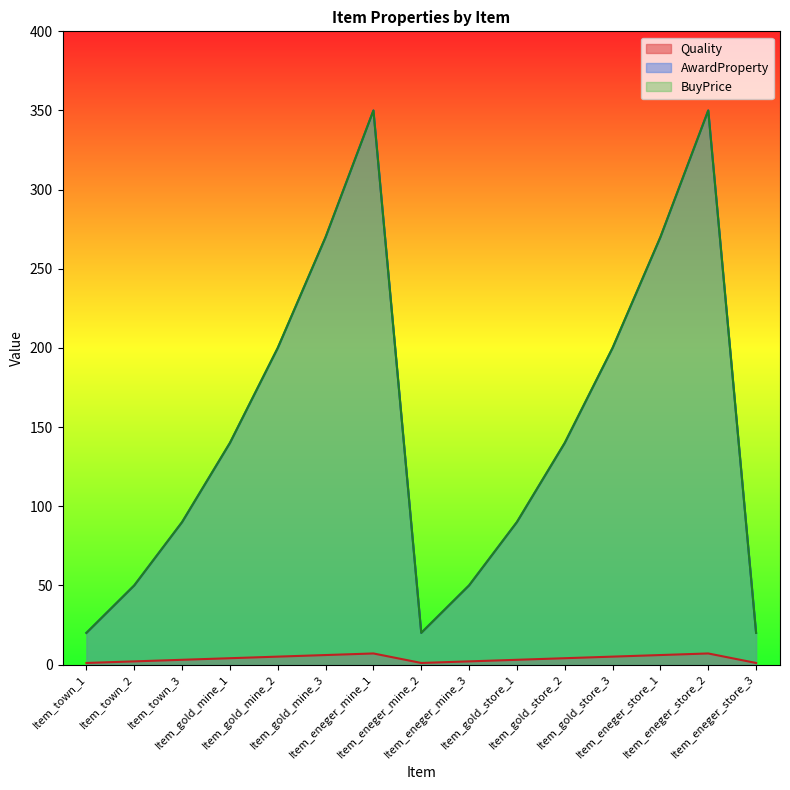

At which label does AwardProperty reach its peak?

Item_eneger_mine_1